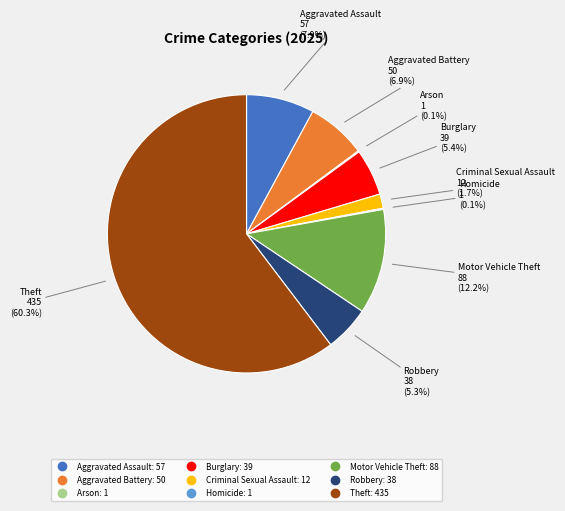

What portion of the pie excludes Robbery?

94.7%